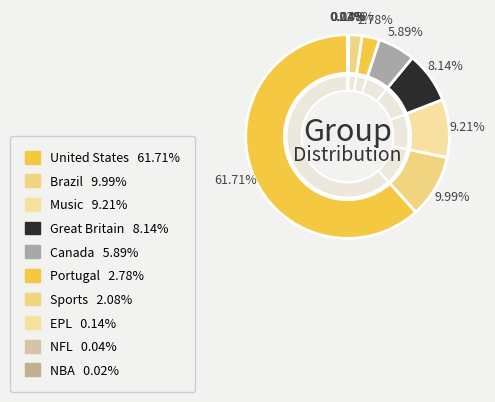

What is the majority slice?

United States